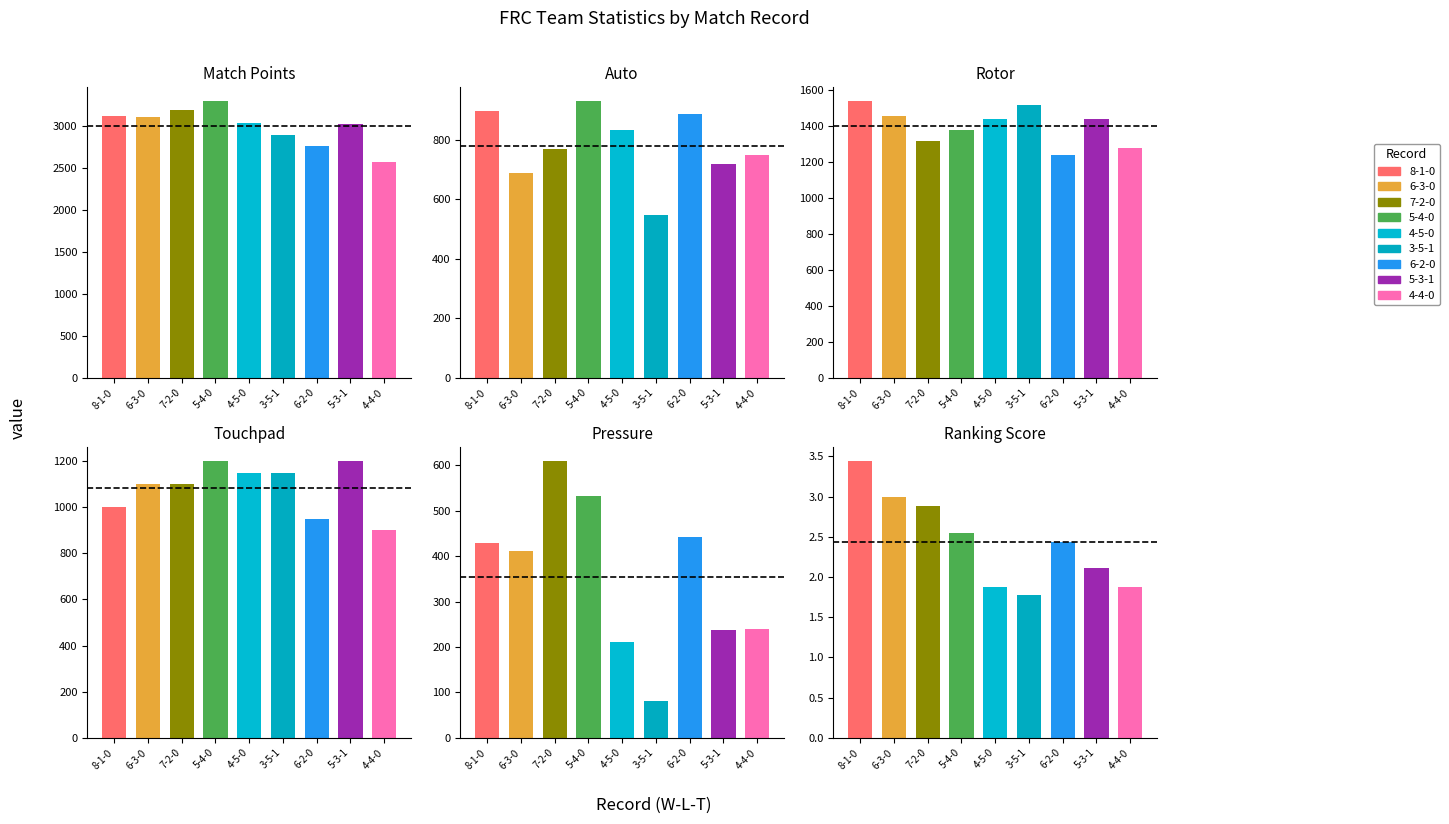

Which series has the largest total across all categories?

Match Points